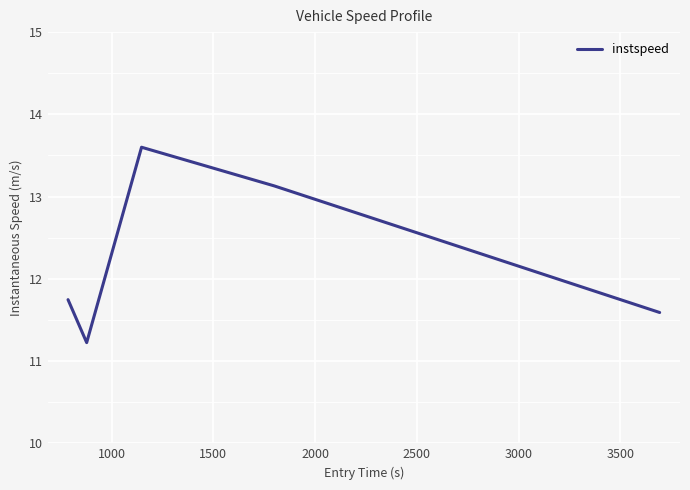

What is the difference between the second highest and minimum values?

1.9